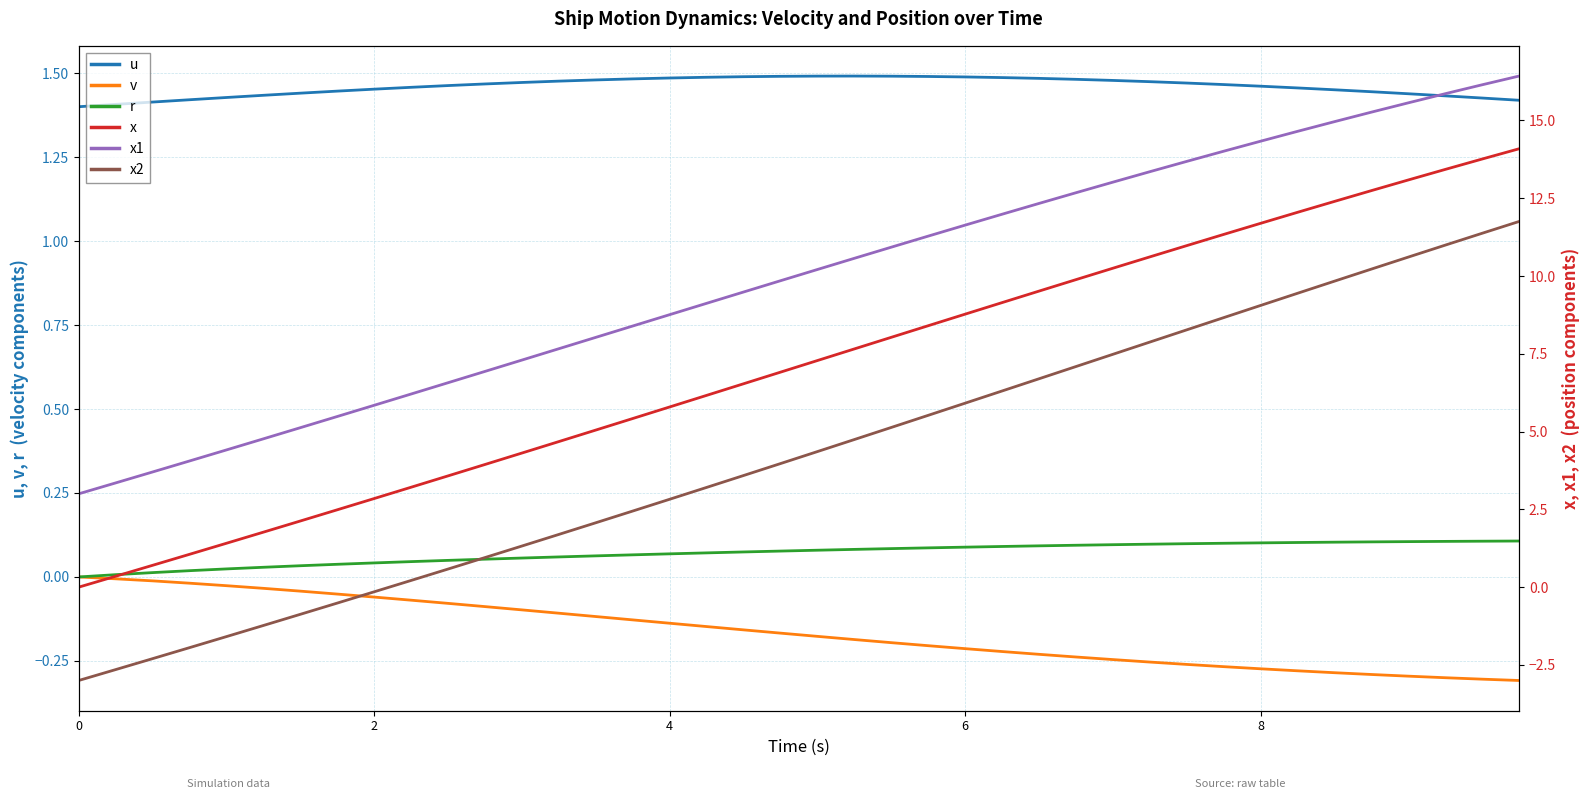

Reading left to right, extract all data points from this chart.

u: 1.4	1.4	1.4	1.4	1.4	1.4	1.4	1.4	1.5	1.5	1.5	1.5	1.5	1.5	1.5	1.5	1.5	1.5	1.5	1.5	1.5	1.5	1.5	1.5	1.5	1.5	1.5	1.5	1.5	1.5	1.5	1.5	1.5	1.5	1.5	1.4	1.4	1.4	1.4	1.4
v: 0.0	-0.0	-0.0	-0.0	-0.0	-0.0	-0.0	-0.1	-0.1	-0.1	-0.1	-0.1	-0.1	-0.1	-0.1	-0.1	-0.1	-0.1	-0.2	-0.2	-0.2	-0.2	-0.2	-0.2	-0.2	-0.2	-0.2	-0.2	-0.2	-0.3	-0.3	-0.3	-0.3	-0.3	-0.3	-0.3	-0.3	-0.3	-0.3	-0.3
r: 0.0	0.0	0.0	0.0	0.0	0.0	0.0	0.0	0.0	0.0	0.0	0.1	0.1	0.1	0.1	0.1	0.1	0.1	0.1	0.1	0.1	0.1	0.1	0.1	0.1	0.1	0.1	0.1	0.1	0.1	0.1	0.1	0.1	0.1	0.1	0.1	0.1	0.1	0.1	0.1
x: 0.0	0.3	0.7	1.1	1.4	1.8	2.1	2.5	2.8	3.2	3.6	3.9	4.3	4.7	5.0	5.4	5.8	6.2	6.5	6.9	7.3	7.7	8.0	8.4	8.8	9.1	9.5	9.9	10.2	10.6	11.0	11.3	11.7	12.0	12.4	12.7	13.1	13.4	13.8	14.1
x1: 3.0	3.4	3.7	4.1	4.4	4.8	5.1	5.5	5.8	6.2	6.6	6.9	7.3	7.7	8.0	8.4	8.8	9.1	9.5	9.8	10.2	10.6	10.9	11.3	11.6	12.0	12.3	12.7	13.0	13.4	13.7	14.0	14.3	14.6	15.0	15.3	15.6	15.9	16.1	16.4
x2: -3.0	-2.6	-2.3	-1.9	-1.6	-1.2	-0.9	-0.5	-0.1	0.2	0.6	1.0	1.3	1.7	2.1	2.4	2.8	3.2	3.6	4.0	4.4	4.7	5.1	5.5	5.9	6.3	6.7	7.1	7.5	7.9	8.3	8.7	9.1	9.4	9.8	10.2	10.6	11.0	11.4	11.8